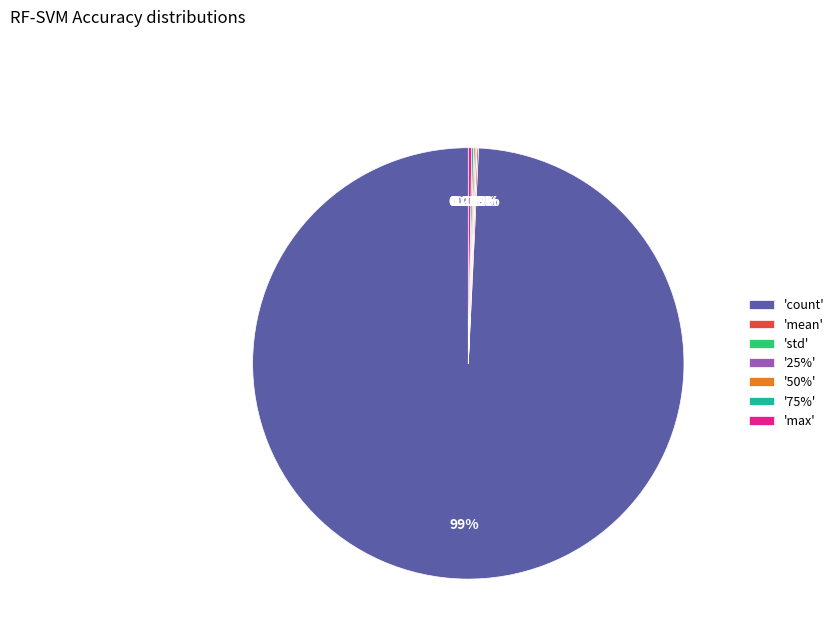

Does any single category account for the majority?

Yes